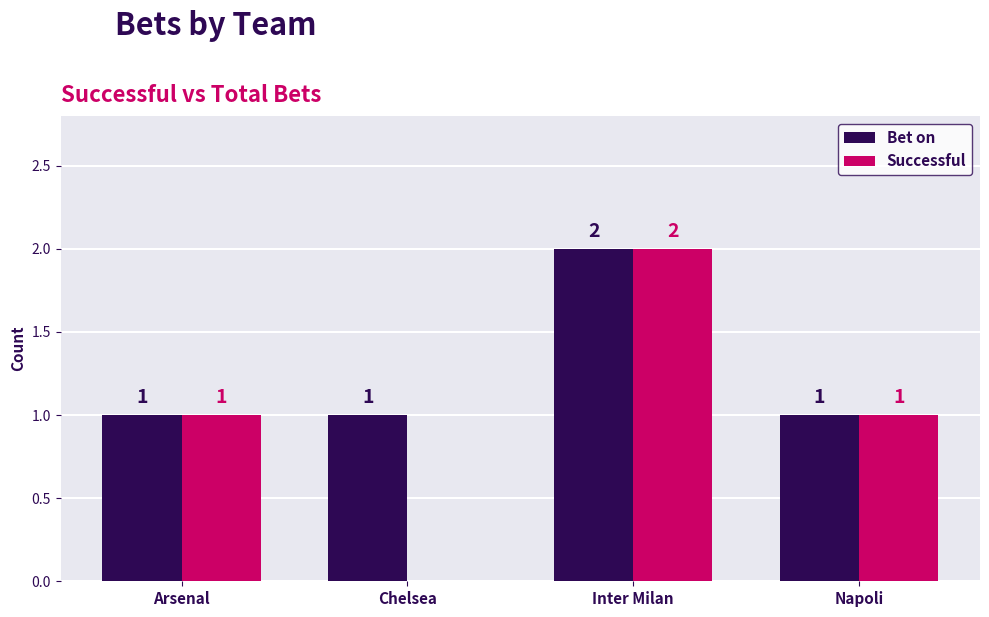

The value of Bet on at Napoli is 1. True or false?

True